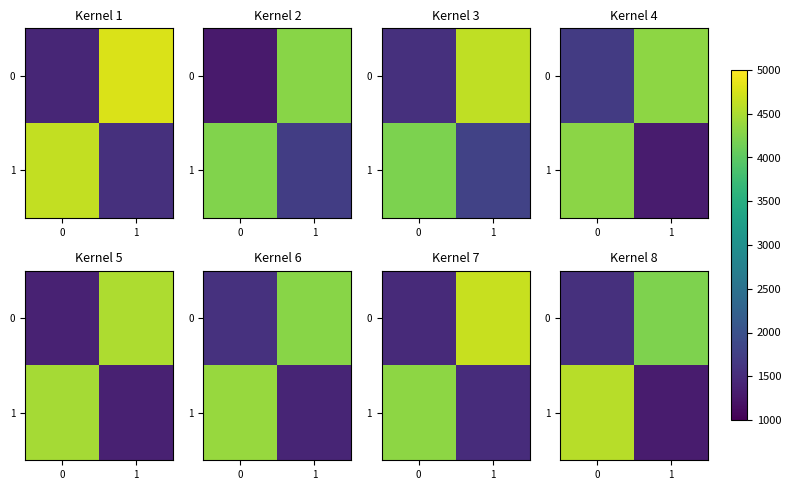

Rank the categories by 0 value from lowest to highest.

0, 1